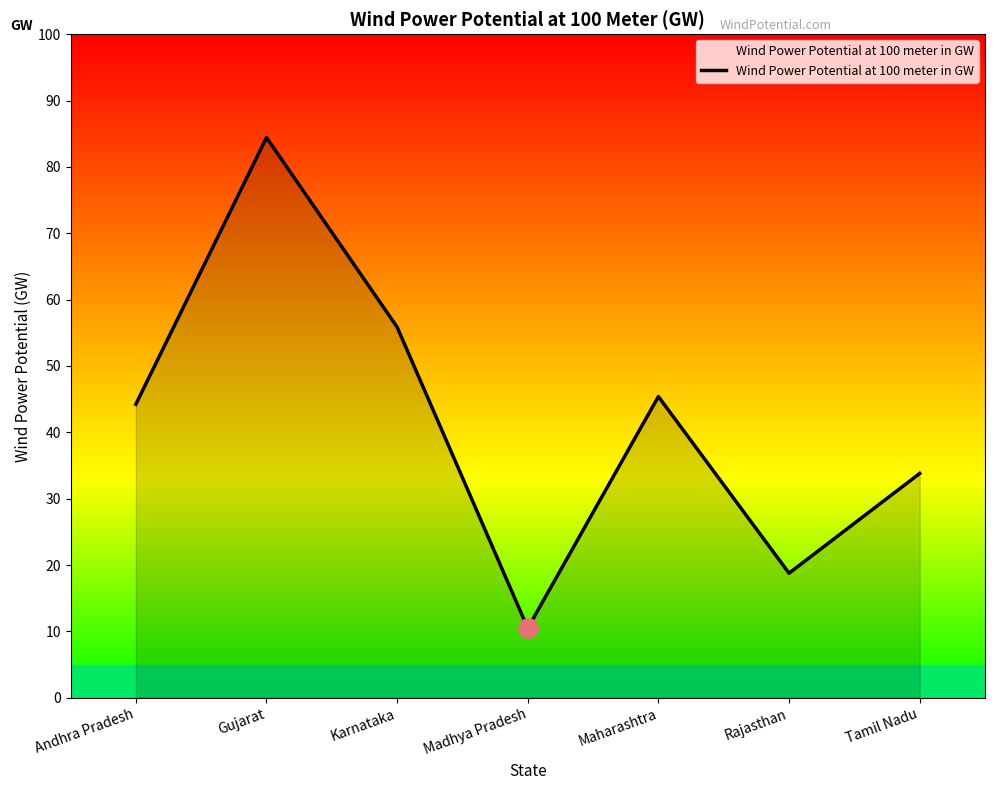

How many lines are shown in the chart?

1